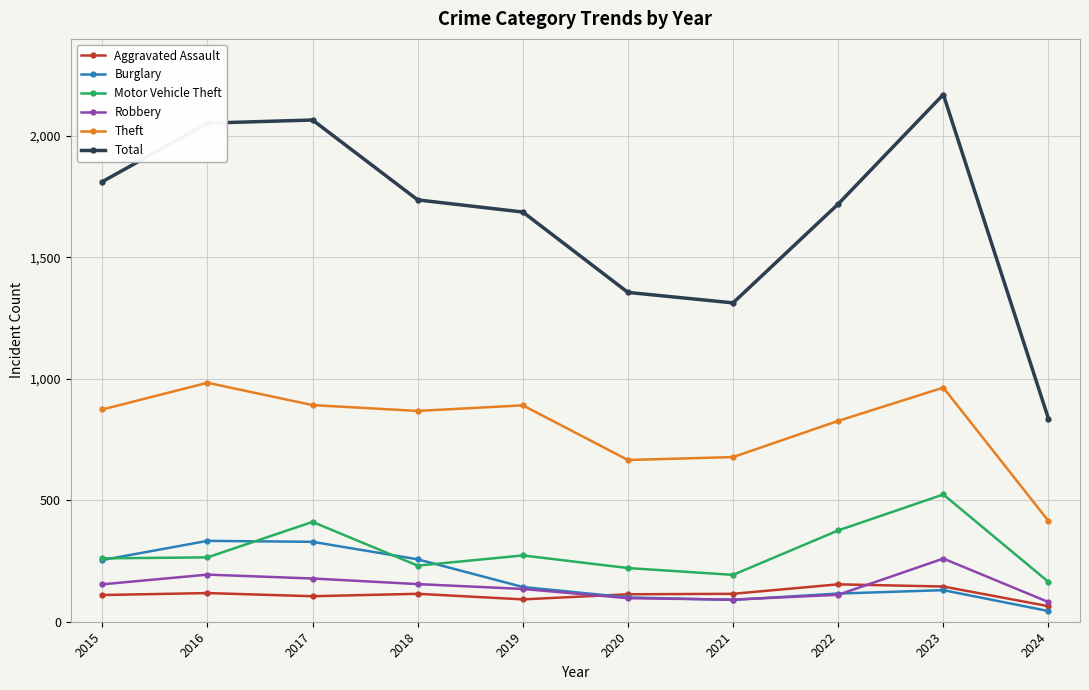

Rank the series by their maximum value, from highest to lowest.

Total, Theft, Motor Vehicle Theft, Burglary, Robbery, Aggravated Assault